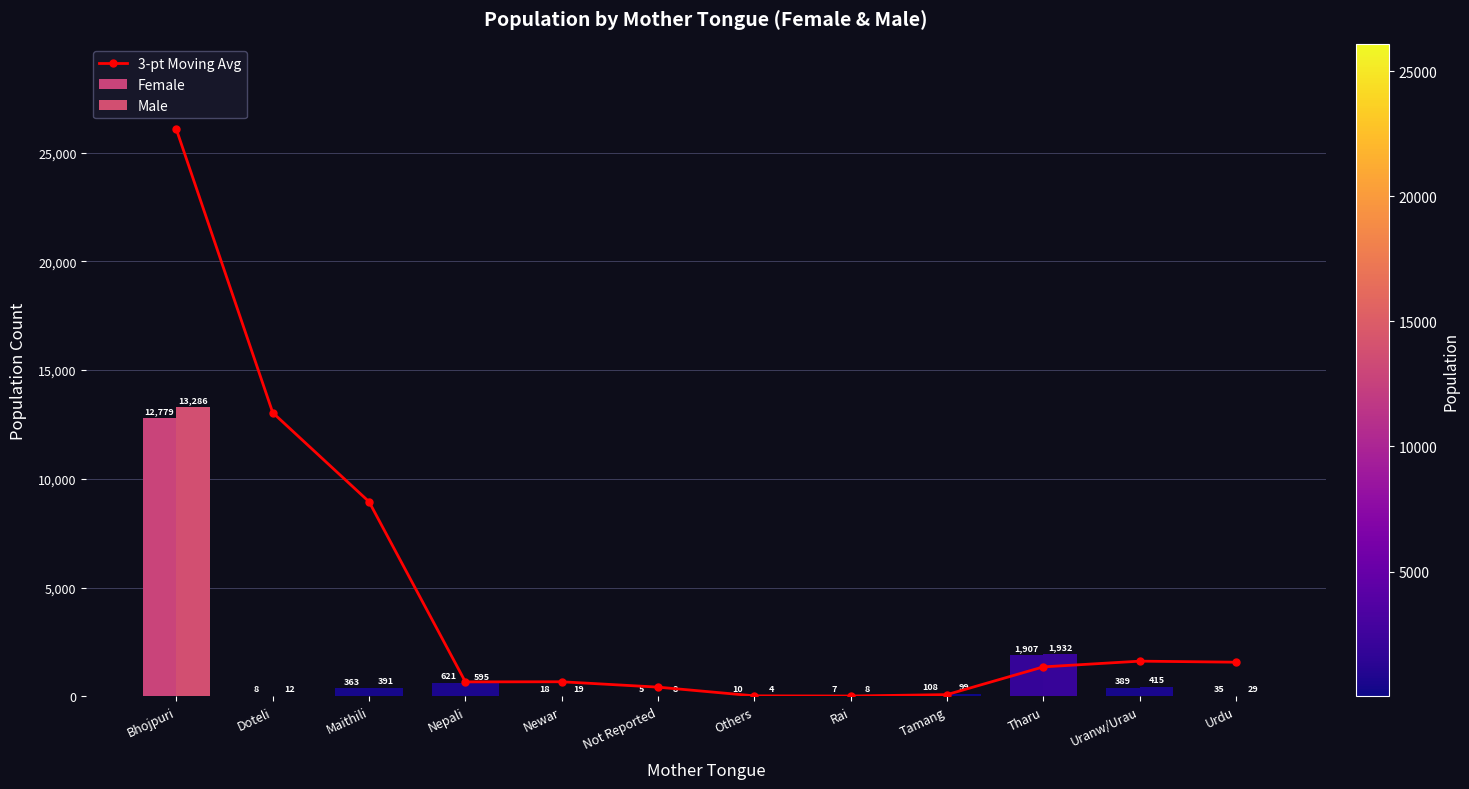

Does the chart contain stacked bars?

No